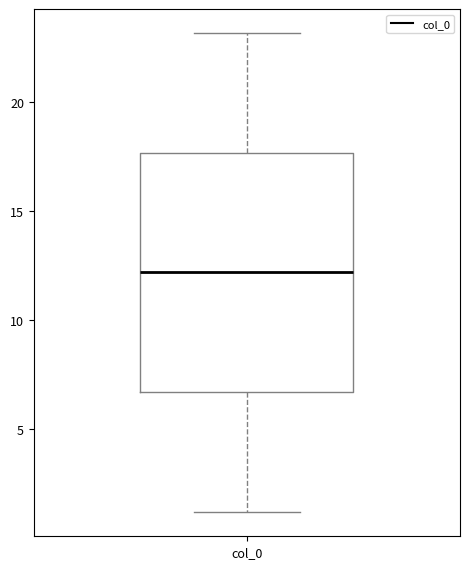

Read this box plot against the y-axis: the position of the median line, the range covered by the box, and the ends of both whiskers. The values are not printed on the chart, so give them approximately, as read against the axis.

median 12.0, box 6.5 to 17.5, whiskers 1.0 to 23.0